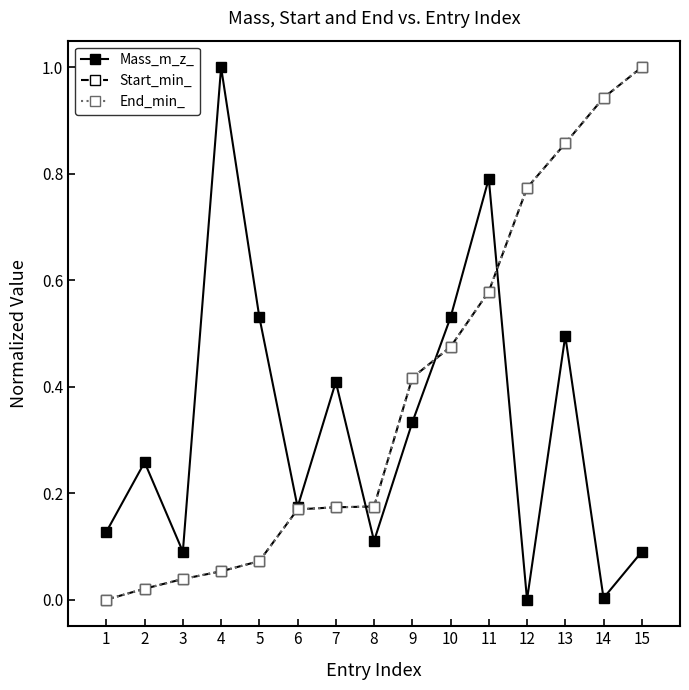

Is this an area chart (filled region under the line)?

No